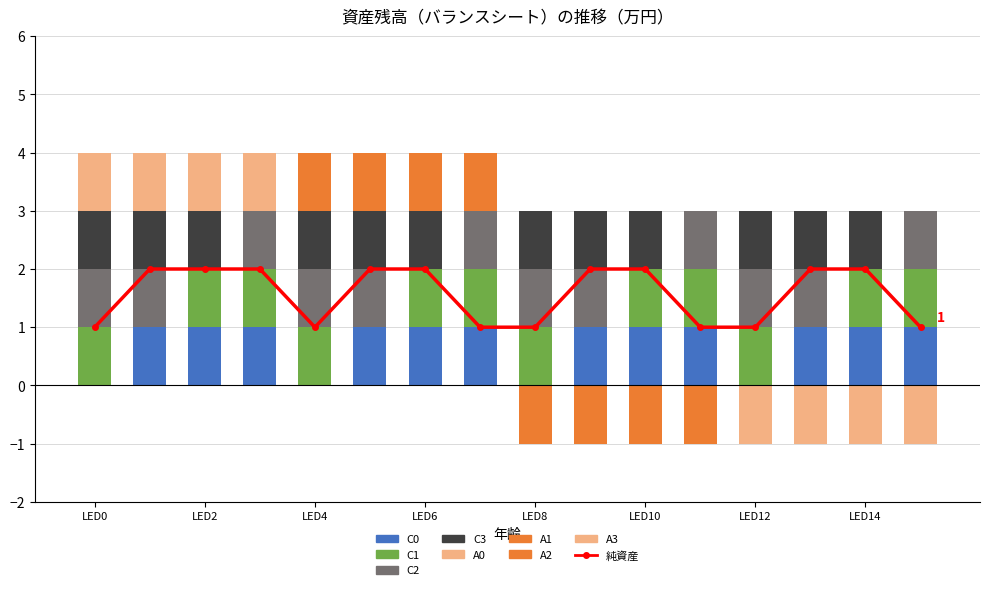

Does the chart contain stacked bars?

No